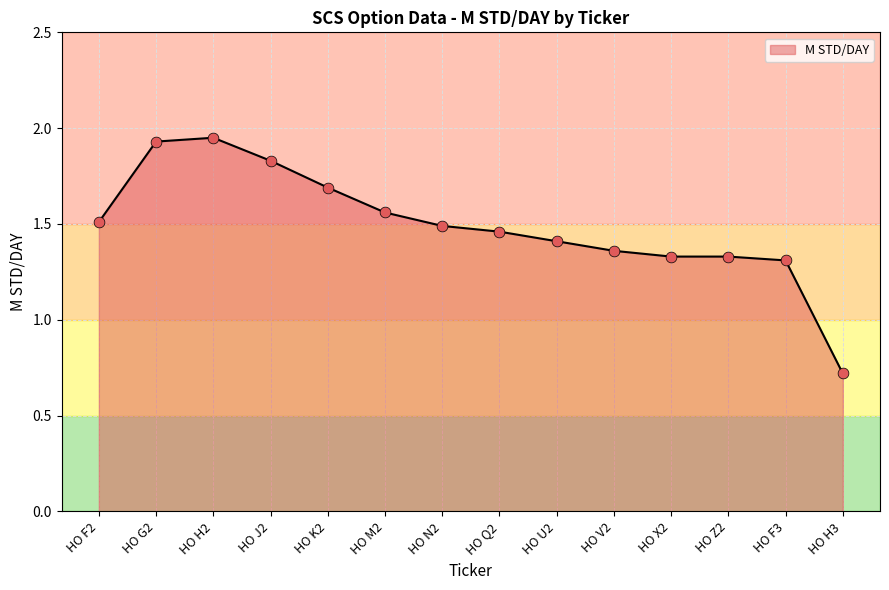

Approximately how many times larger is the value at HO X2 compared to HO J2?

0.7